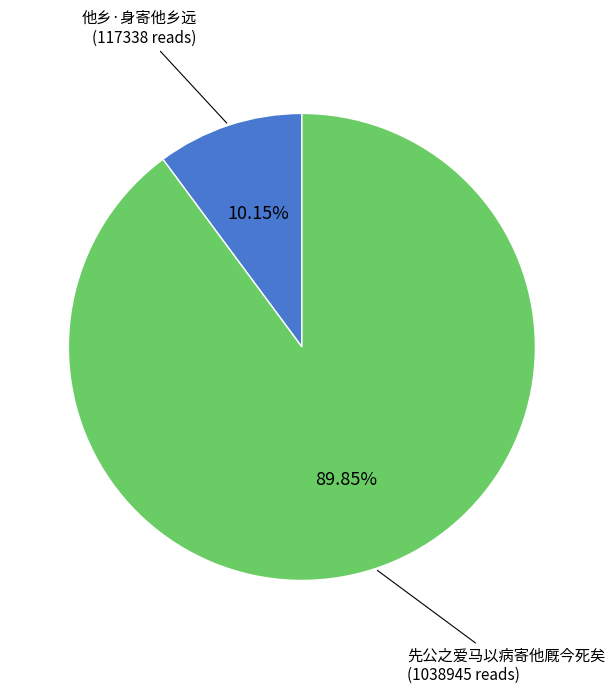

How many slices are in this pie chart?

2